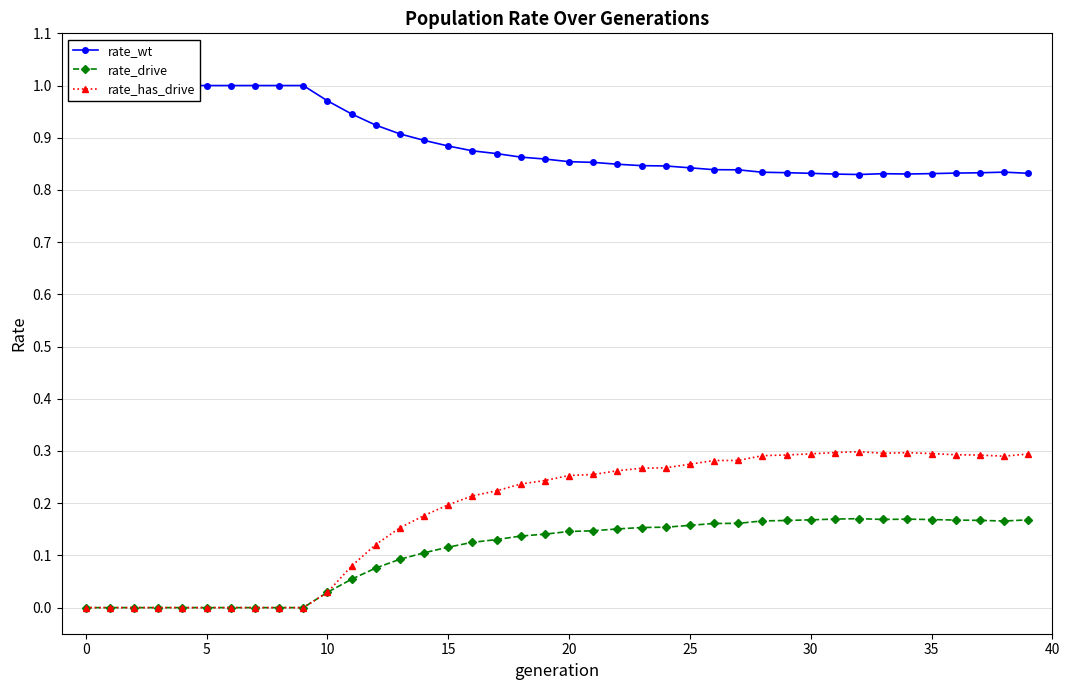

True or false: rate_has_drive has a value of 0.1 at 15.

False